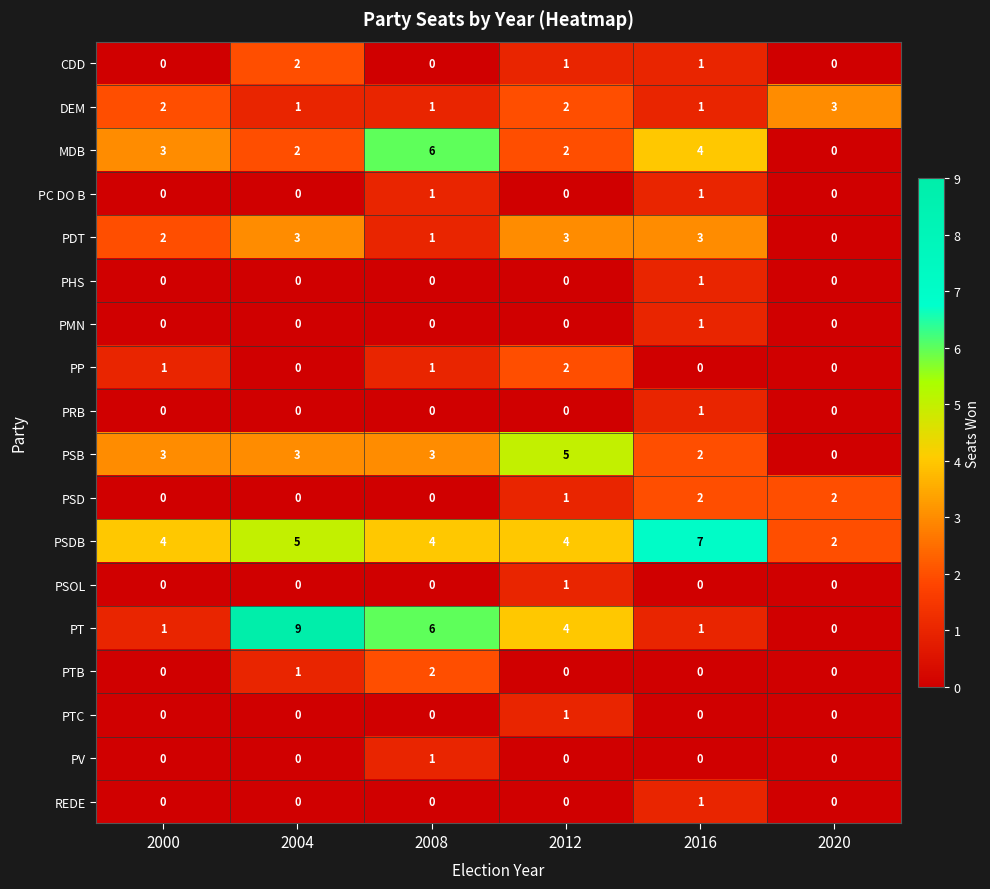

True or false: PHS has a value of 2 at 2016.

False